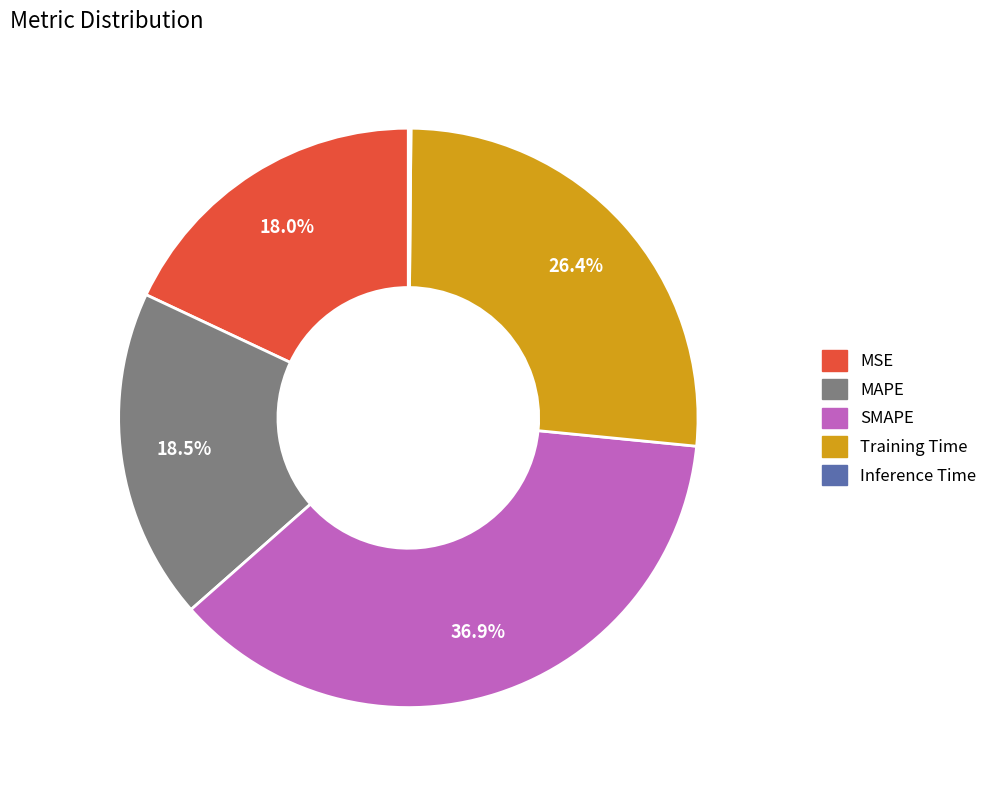

Is there a majority slice in this chart?

No